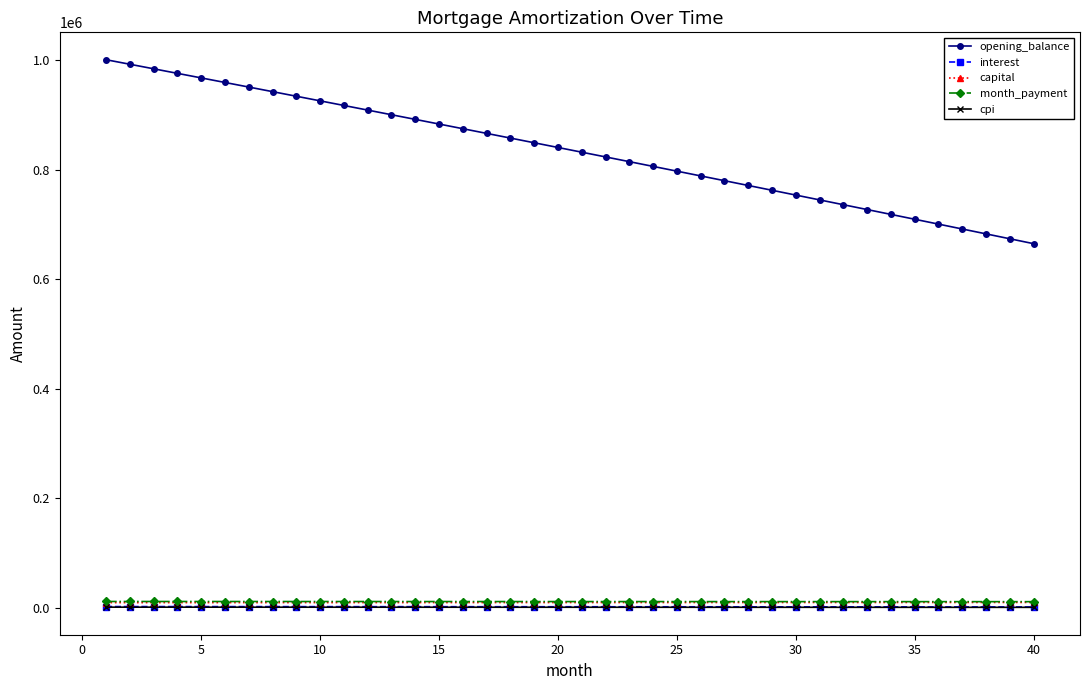

What is the difference between the maximum and minimum values in the cpi series?

336.4